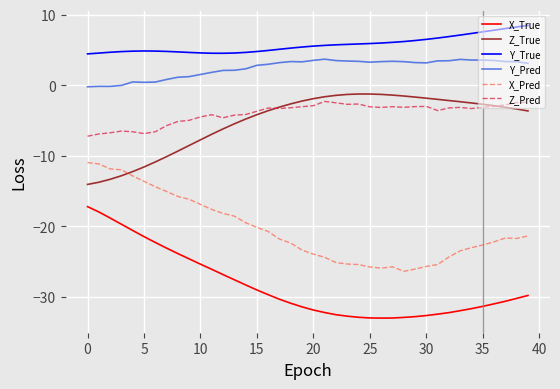

True or false: X_Pred and Z_Pred intersect in this chart.

False